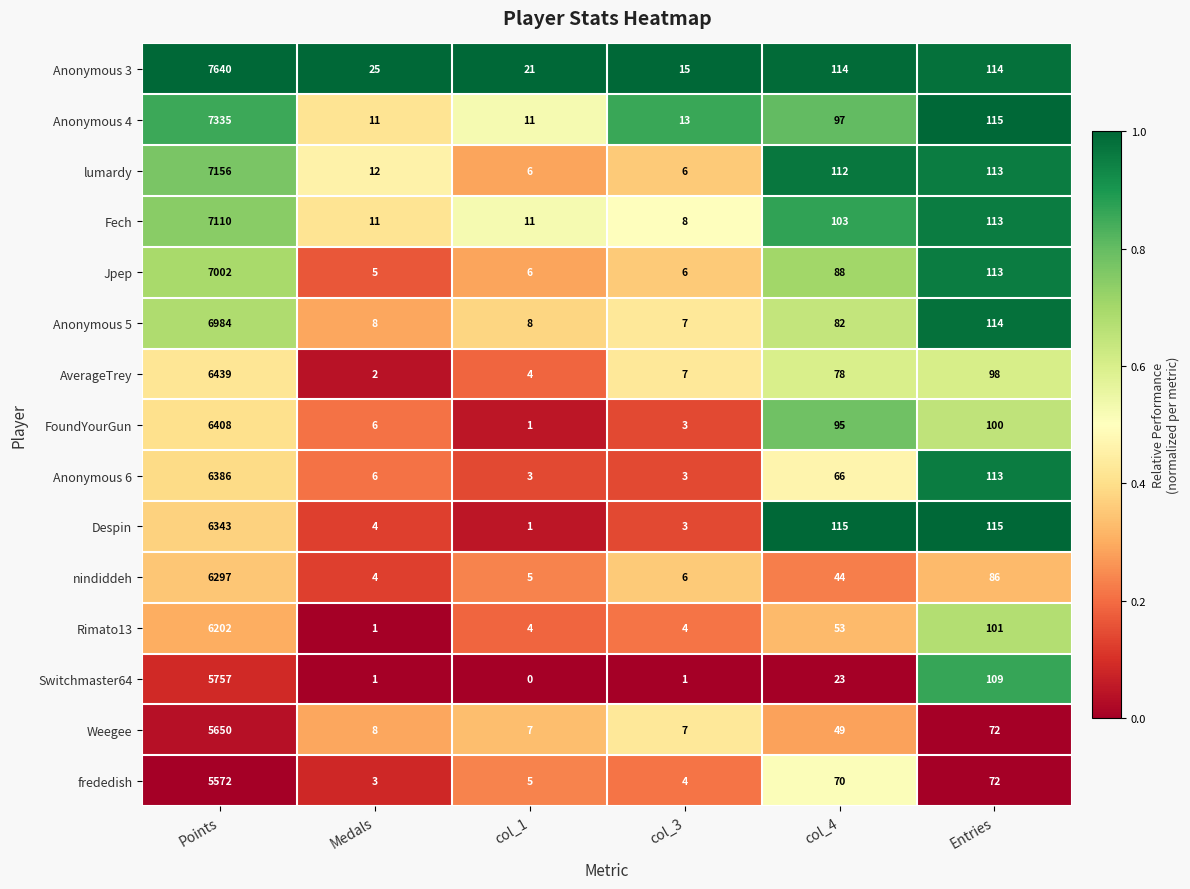

What is the difference between the maximum and minimum values in the Jpep series?

6997